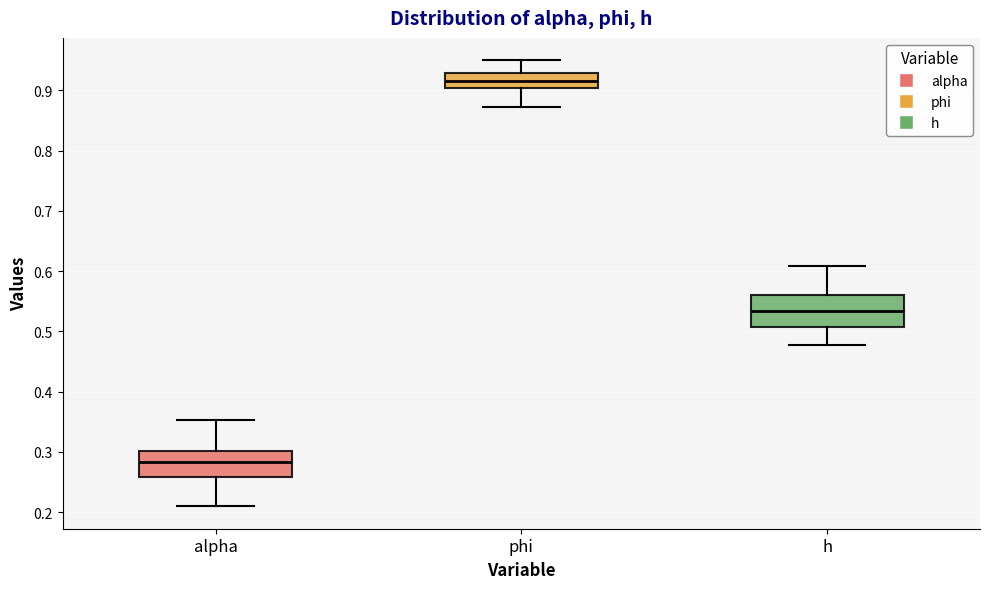

Where does the upper whisker of the box for h end on the y-axis? The values are not printed on the chart, so give them approximately, as read against the axis.

0.61